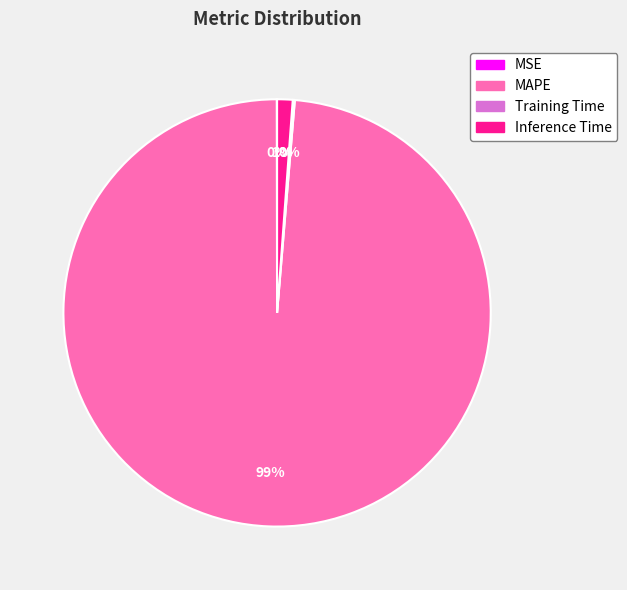

To the nearest percent, what percentage of the pie is MAPE?

99%